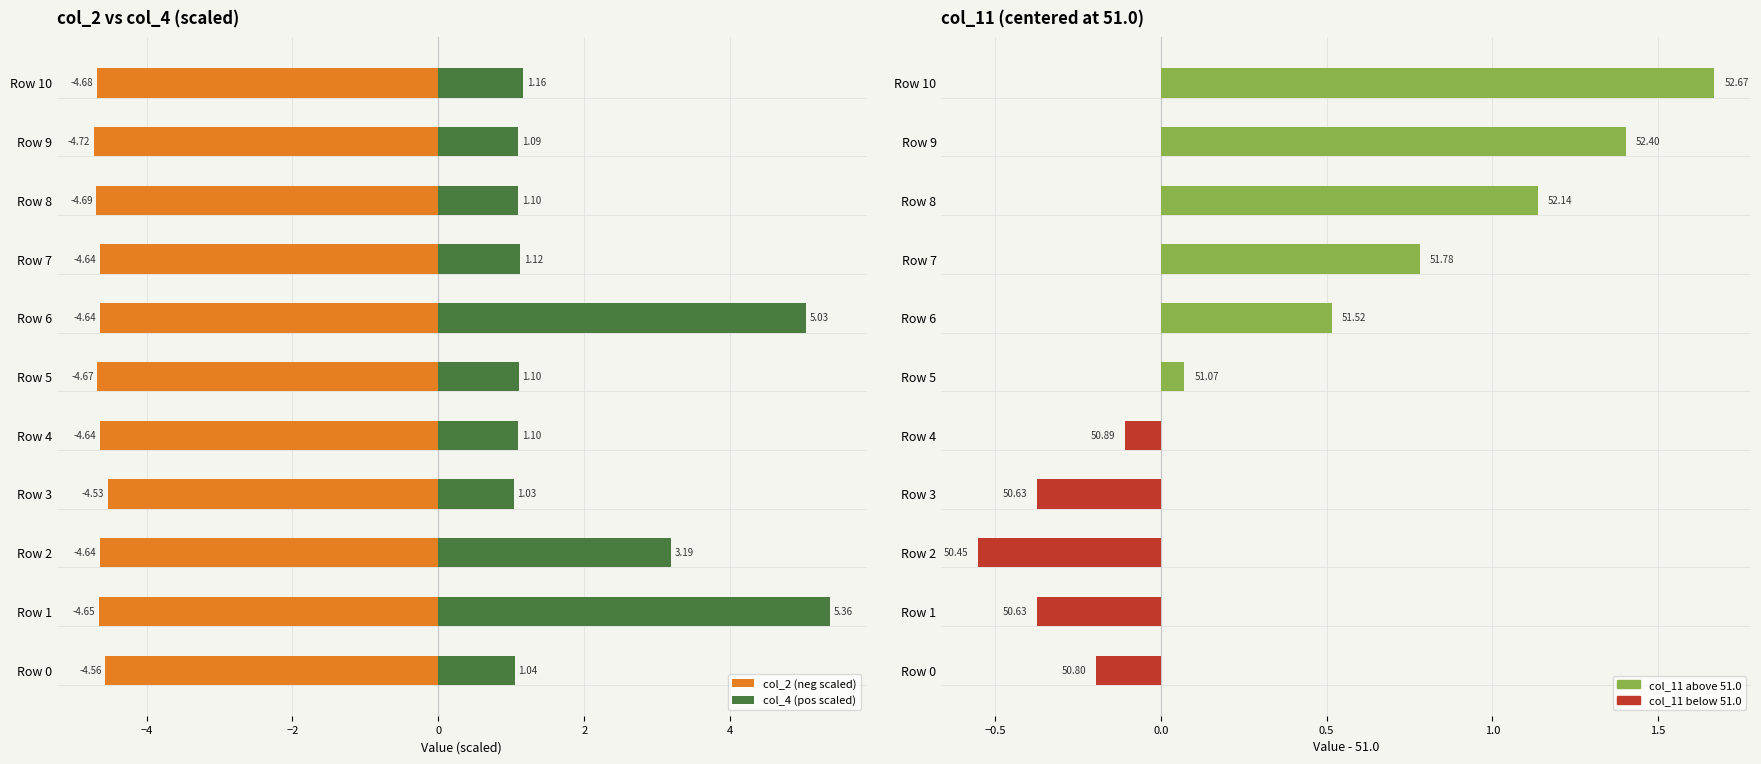

What is the value of the col_11 (centered) bar at the 7th from the left?

0.5